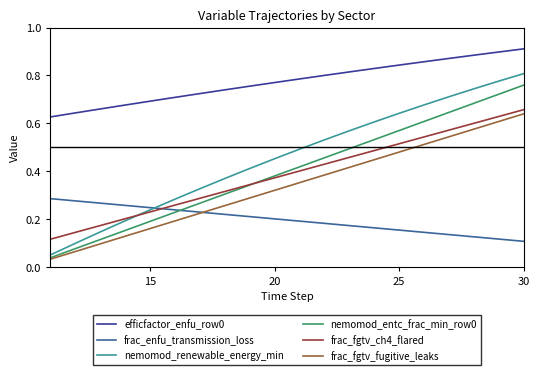

What is the sum of all frac_fgtv_ch4_flared values?

7.7